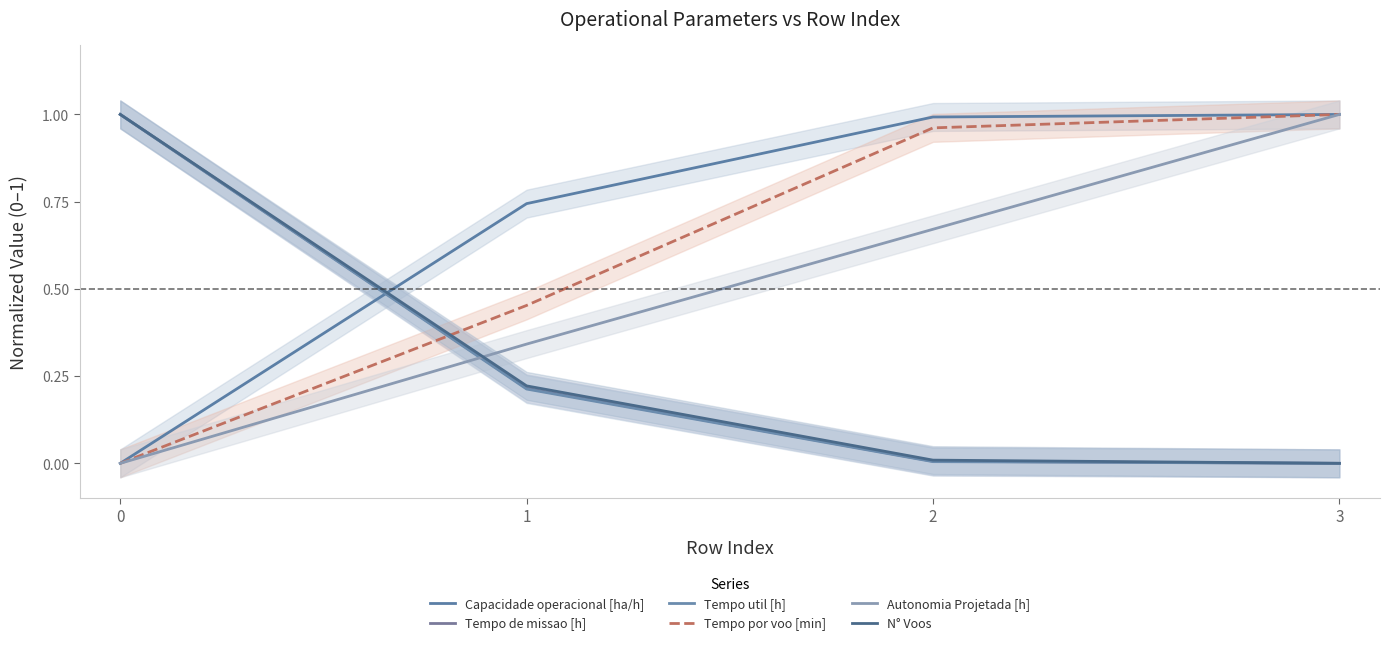

Which series has the largest total across all categories?

Capacidade operacional [ha/h]